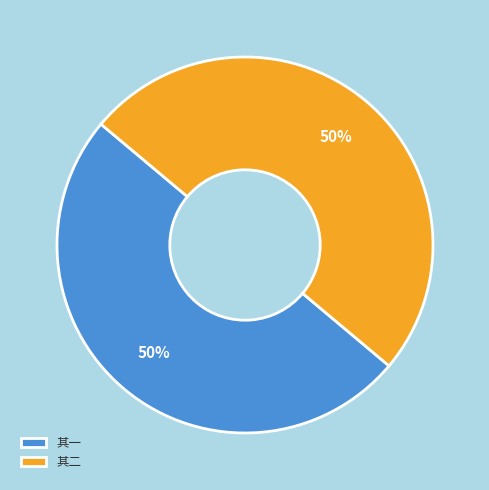

The 其二 slice represents 60% of the pie. True or false?

False